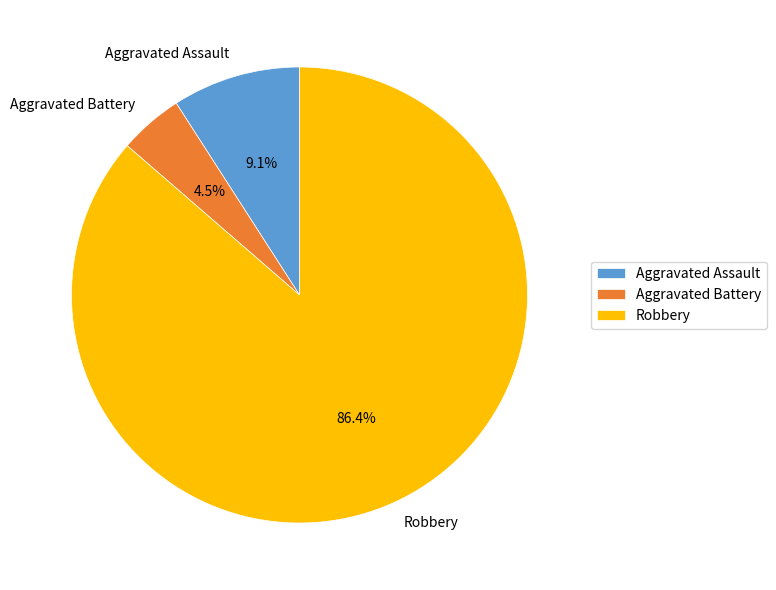

How much of the chart is everything except Aggravated Assault?

90.9%